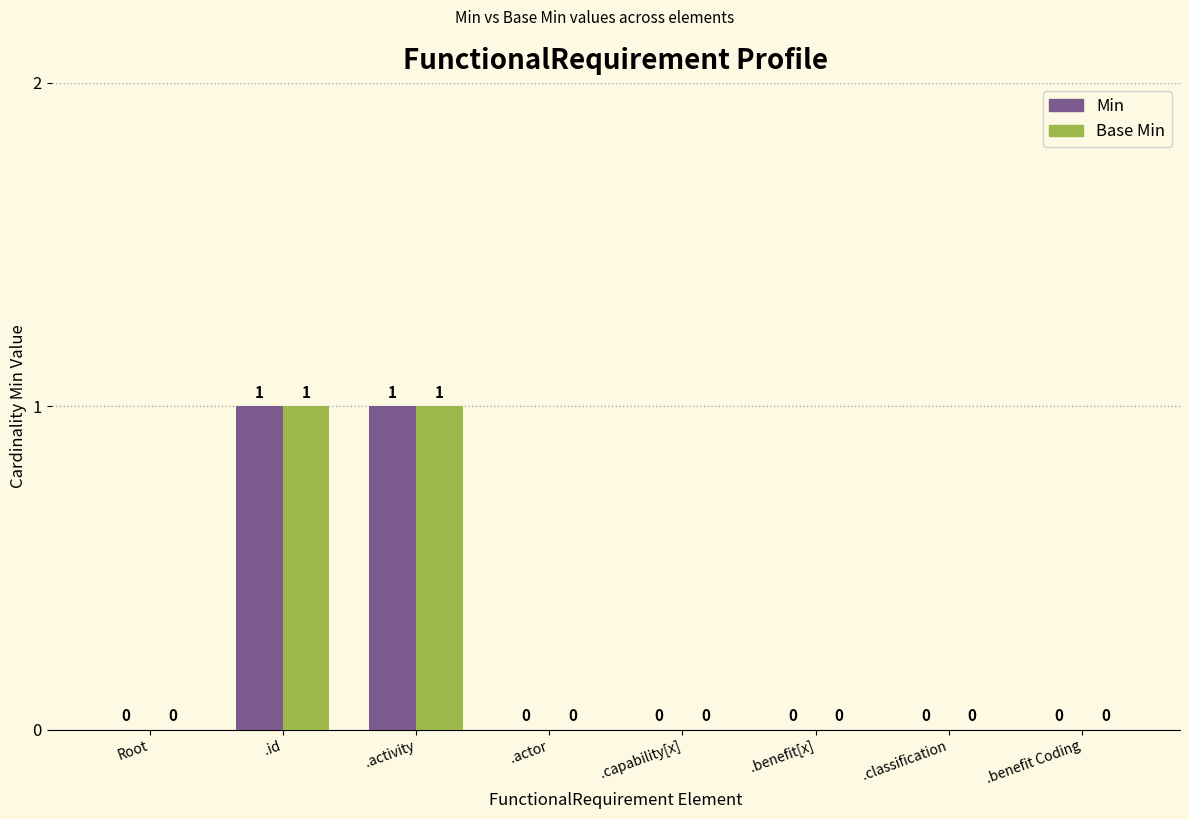

Does the chart contain stacked bars?

No